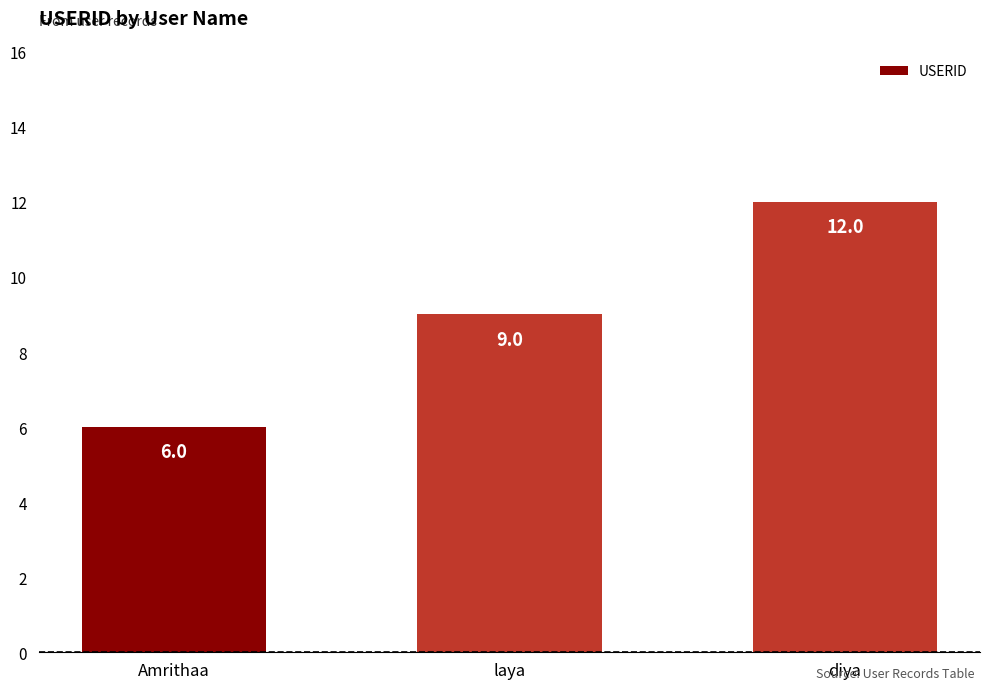

What is the label of the 2nd bar from the right?

laya